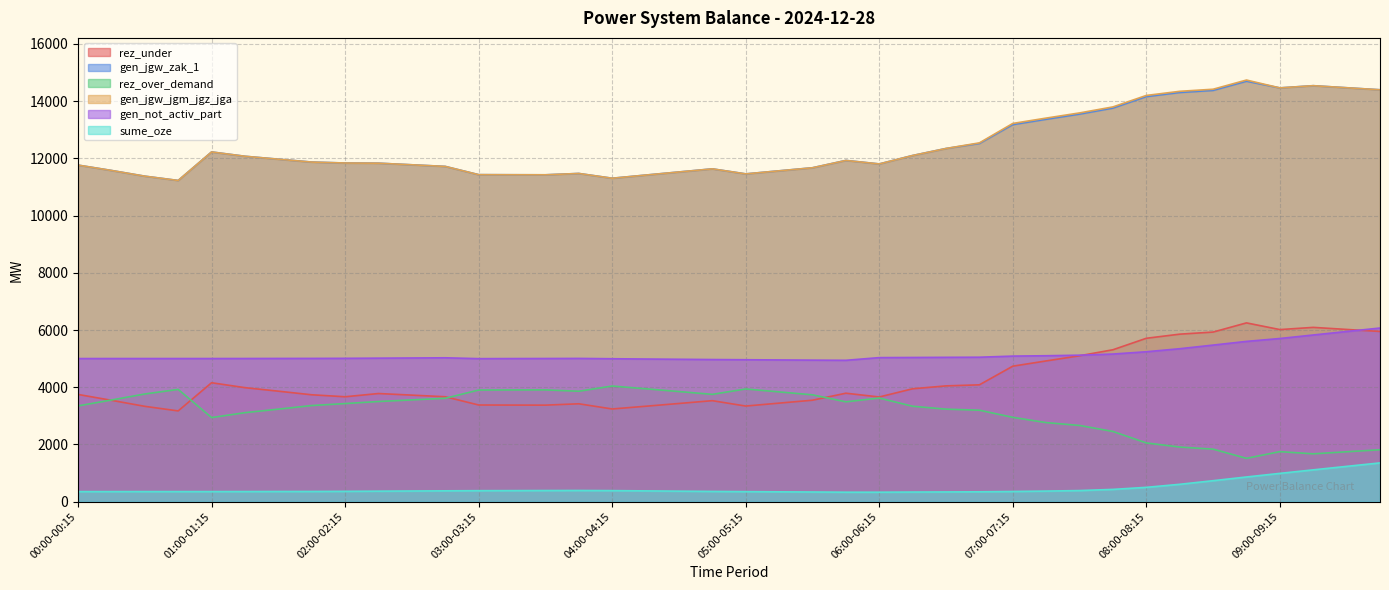

What is the average value of the rez_under series?

4230